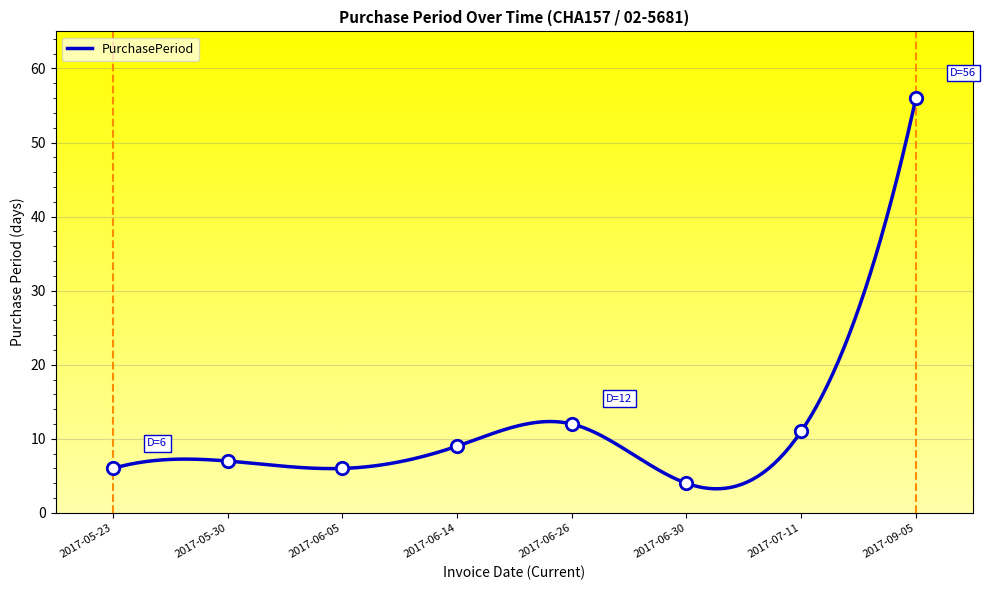

What is the change in value from 2017-06-05 to 2017-09-05?

+50